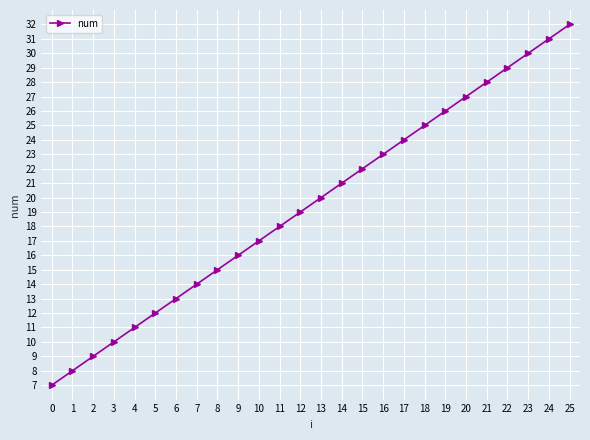

How many values are below 20?

13